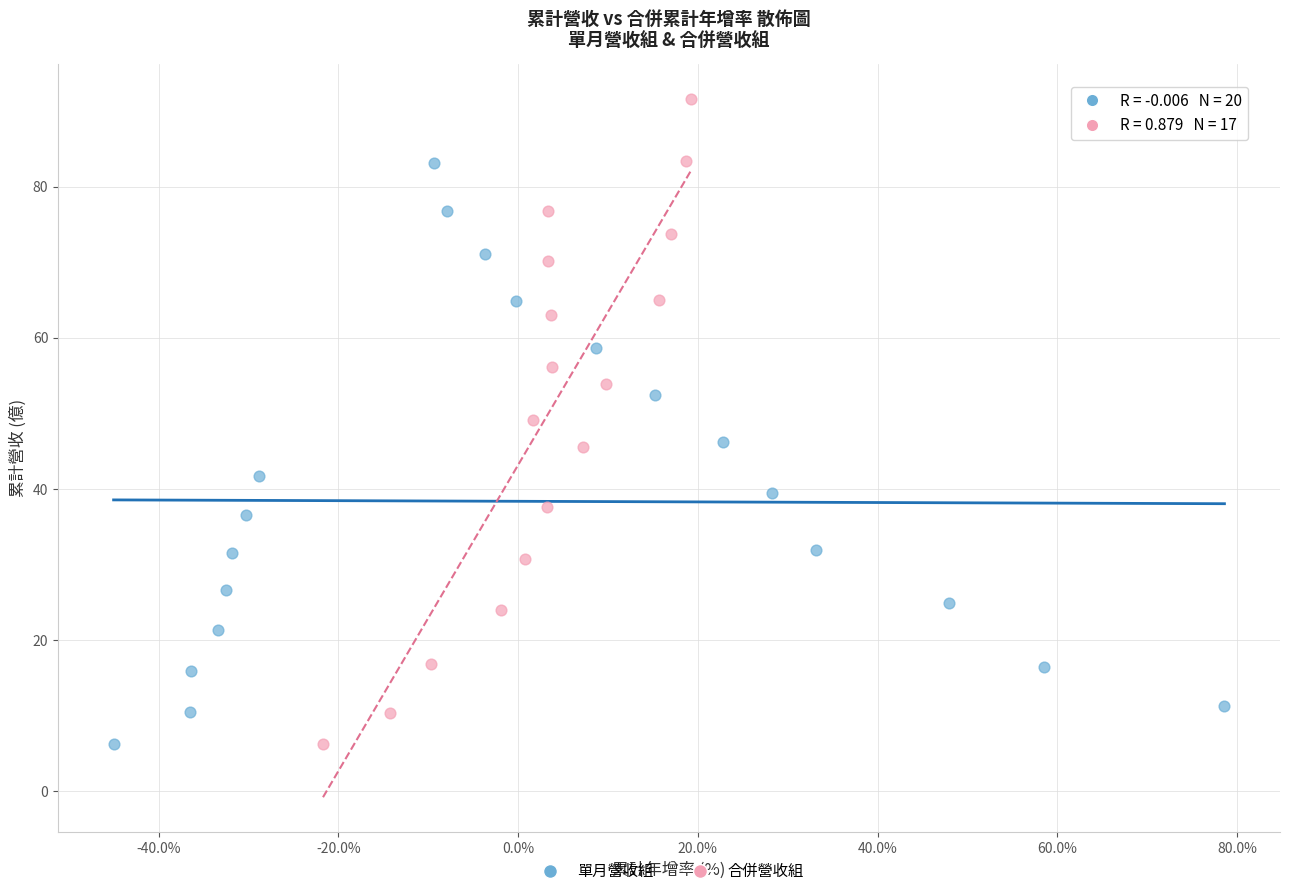

Which series reaches the maximum Y coordinate?

合併營收組